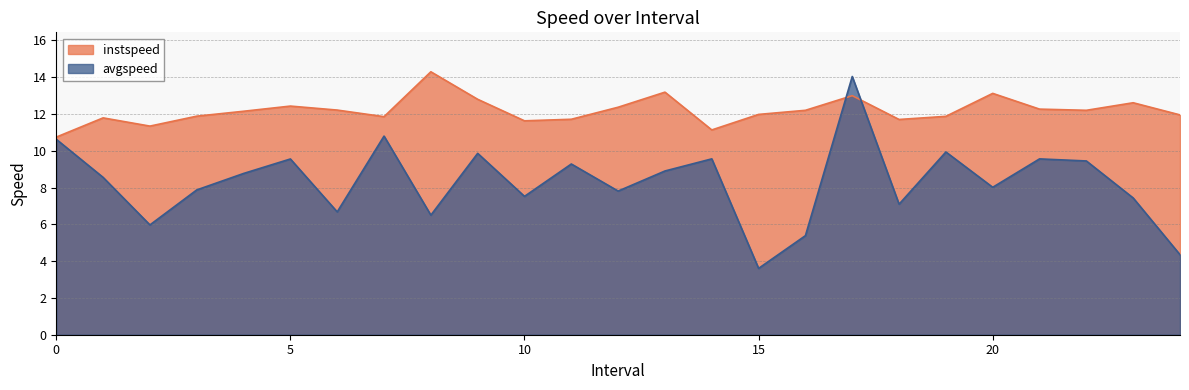

True or false: avgspeed has a value of 6.4 at 15.

False